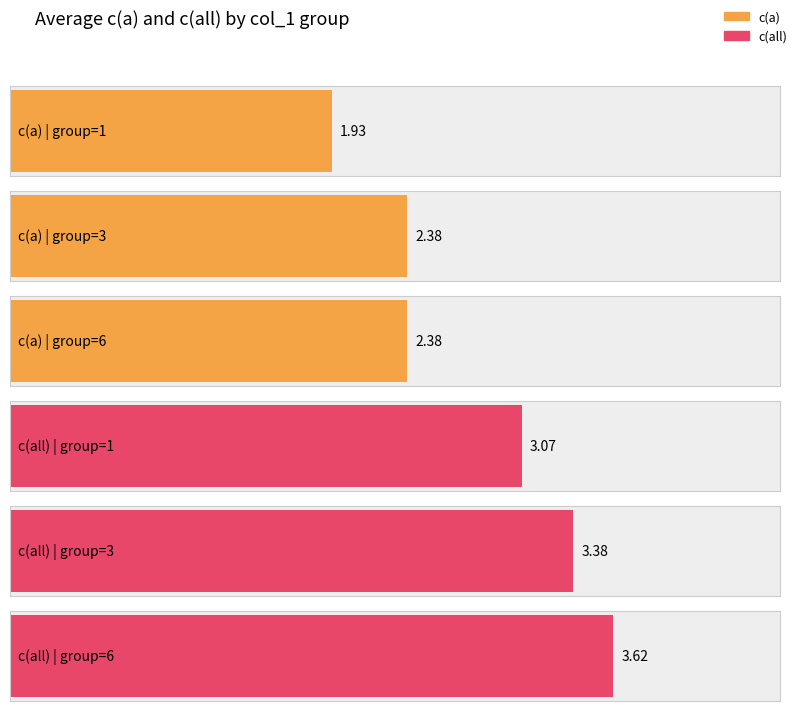

Is it true that c(all) equals 3 at 1?

True